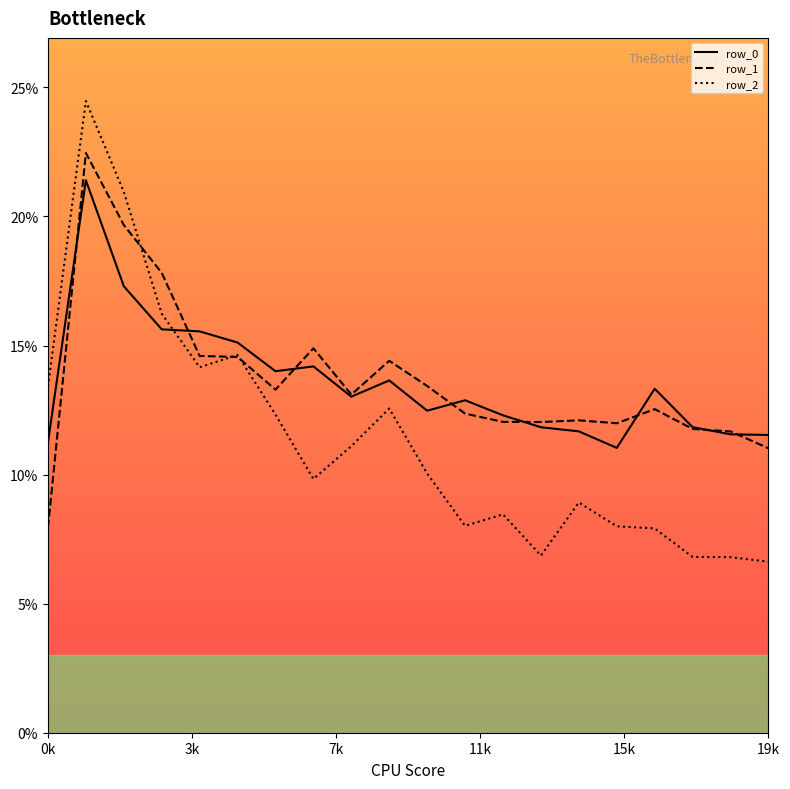

At how many categories does at least one series exceed 0?

20